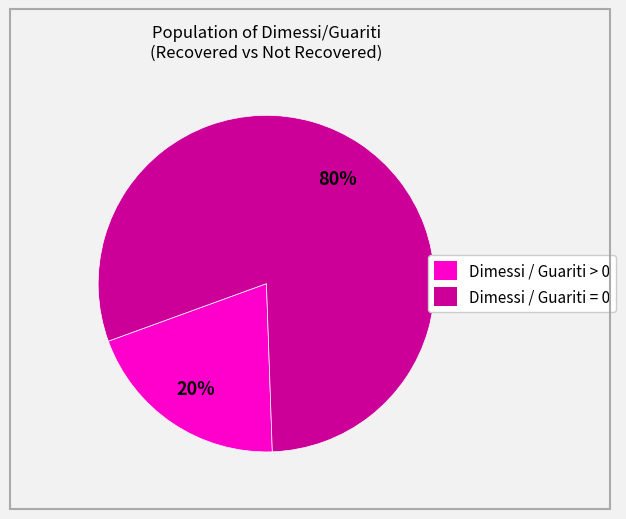

Combined, do Dimessi / Guariti = 0 and Dimessi / Guariti > 0 account for over 50%?

Yes